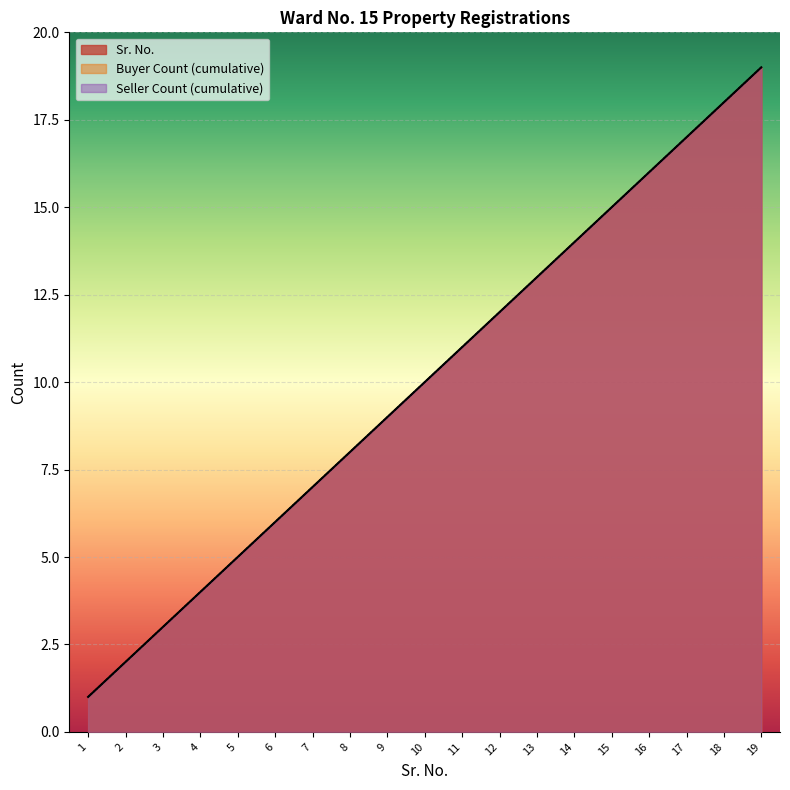

What are all the series names shown in the legend?

Sr. No., Buyer Count, Seller Count